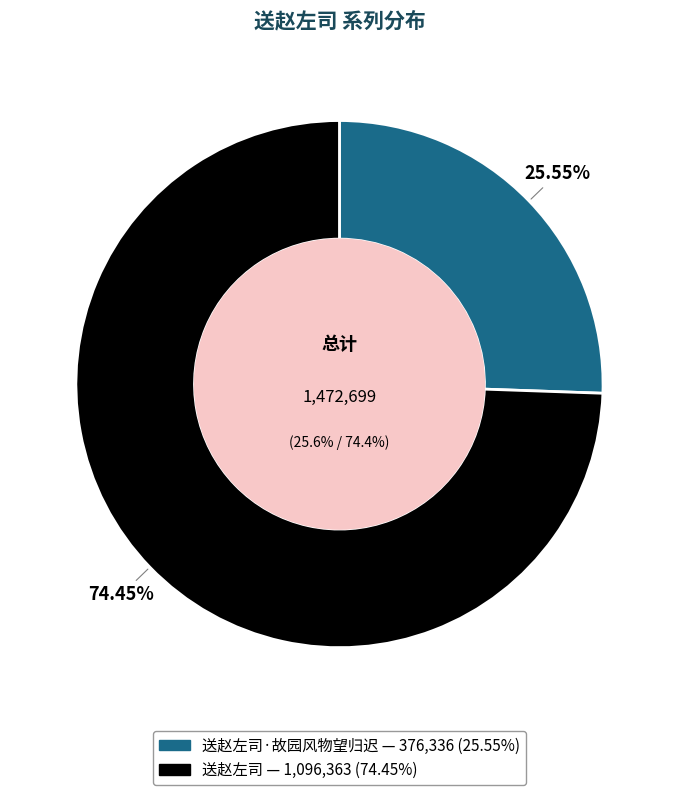

True or false: 送赵左司·故园风物望归迟 accounts for 35% of the total.

False